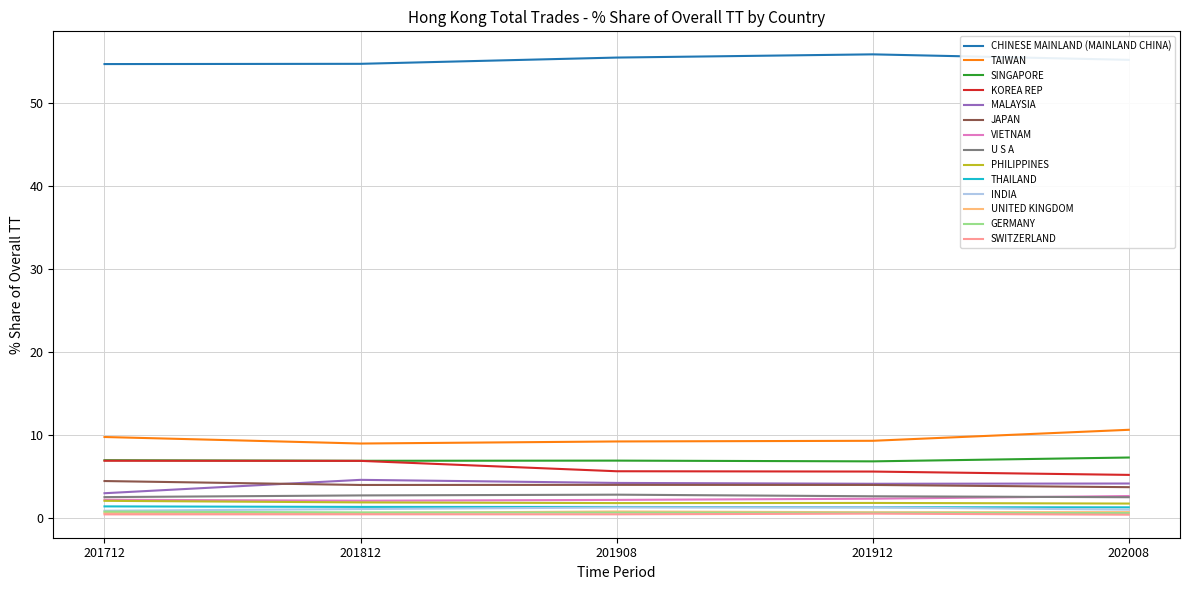

The value of CHINESE MAINLAND (MAINLAND CHINA) at 201908 is 25.1. True or false?

False